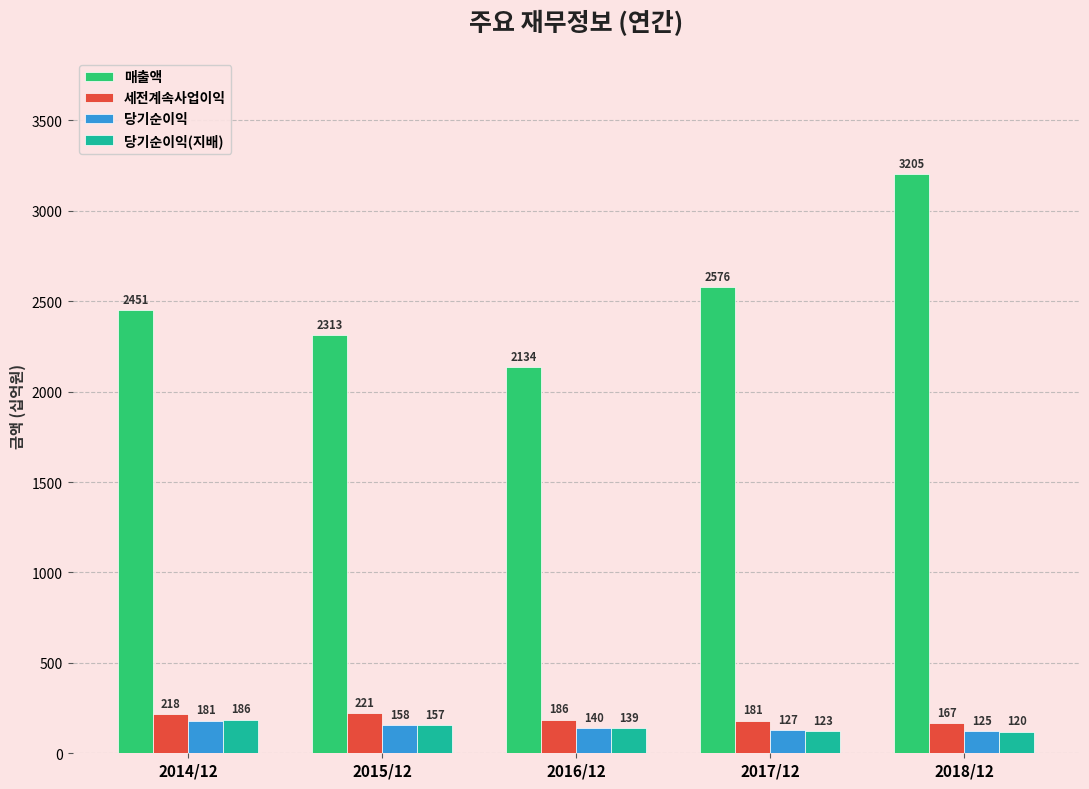

How many bars are there in each group?

4